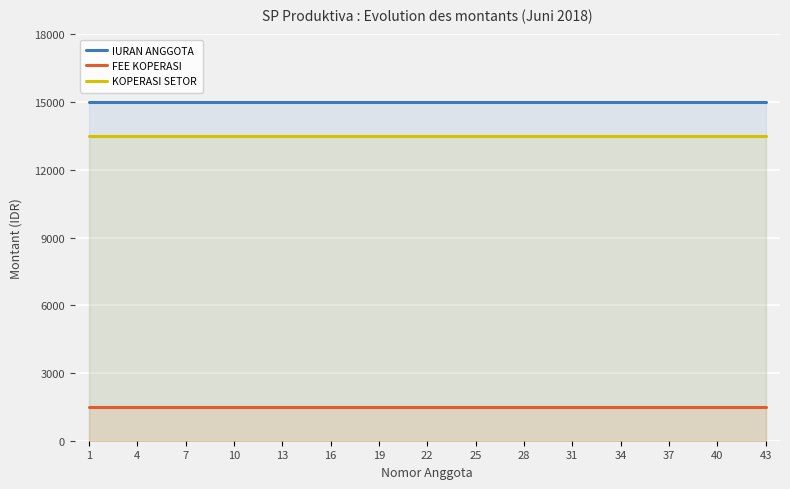

Reading left to right, transcribe all the data shown in this chart.

IURAN ANGGOTA: 15000	15000	15000	15000	15000	15000	15000	15000	15000	15000	15000	15000	15000	15000	15000
FEE KOPERASI: 1500	1500	1500	1500	1500	1500	1500	1500	1500	1500	1500	1500	1500	1500	1500
KOPERASI SETOR: 13500	13500	13500	13500	13500	13500	13500	13500	13500	13500	13500	13500	13500	13500	13500